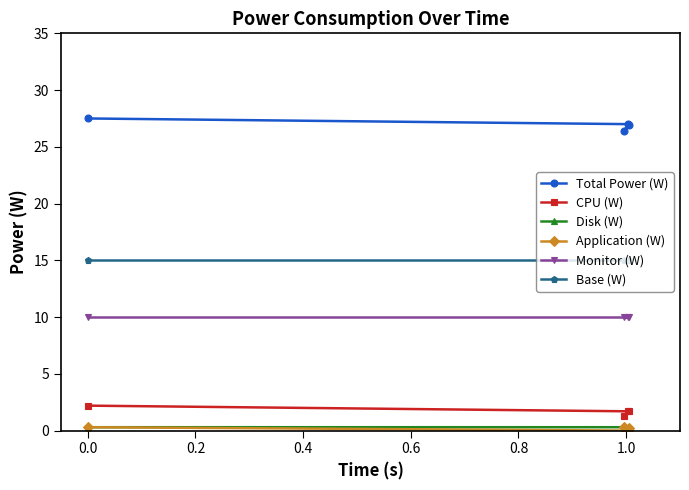

Which series has the largest total across all categories?

Total Power (W)